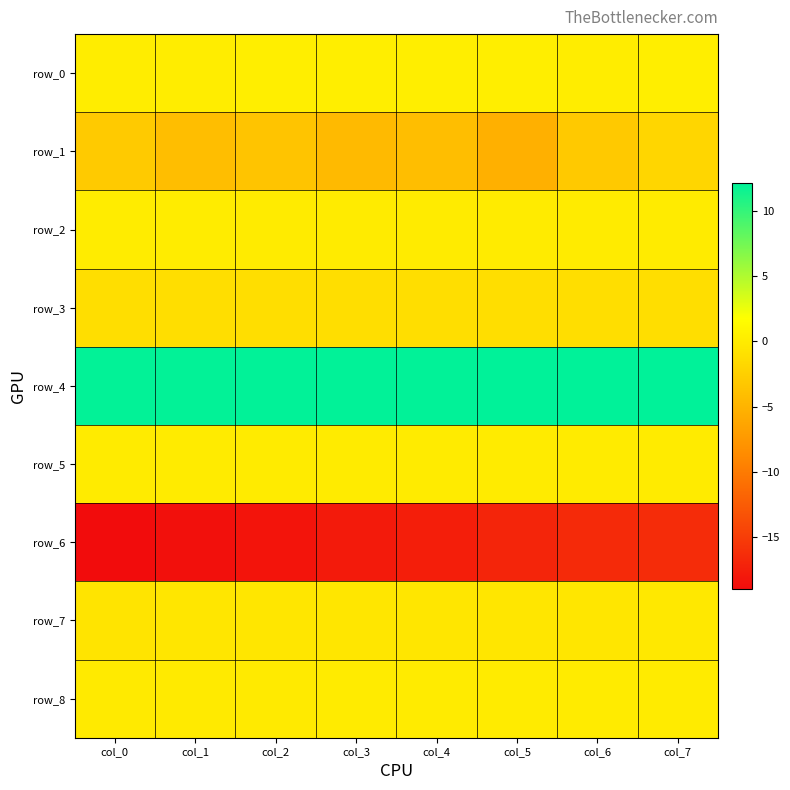

What is the smallest value displayed?

-19.0